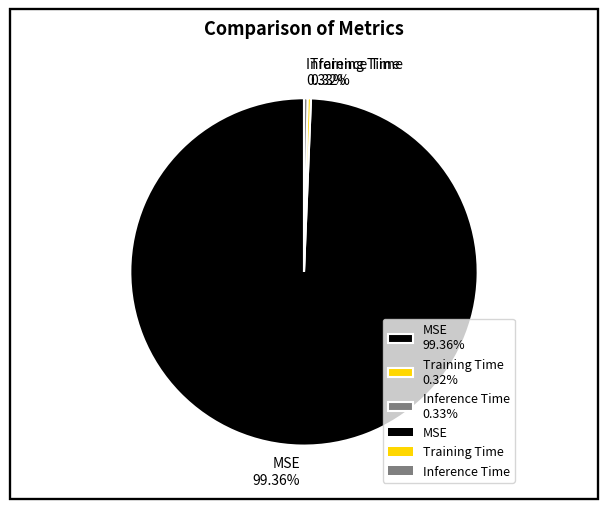

Which has a higher value, Training Time 0.32% or MSE 99.36%?

MSE 99.36%